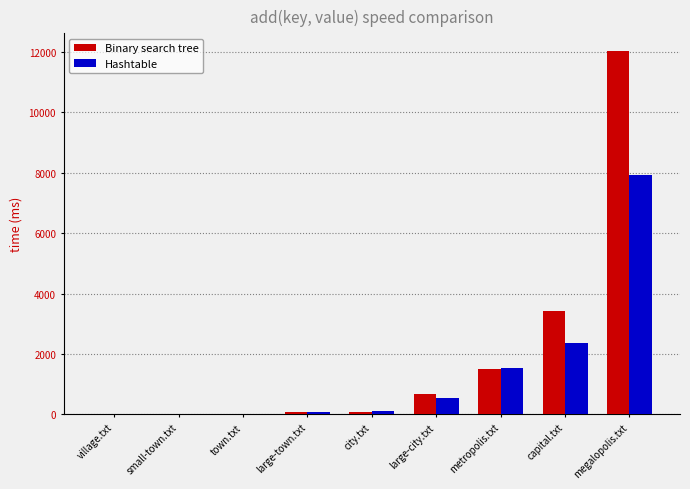

The Hashtable series shows 4143 at capital.txt. True or false?

False